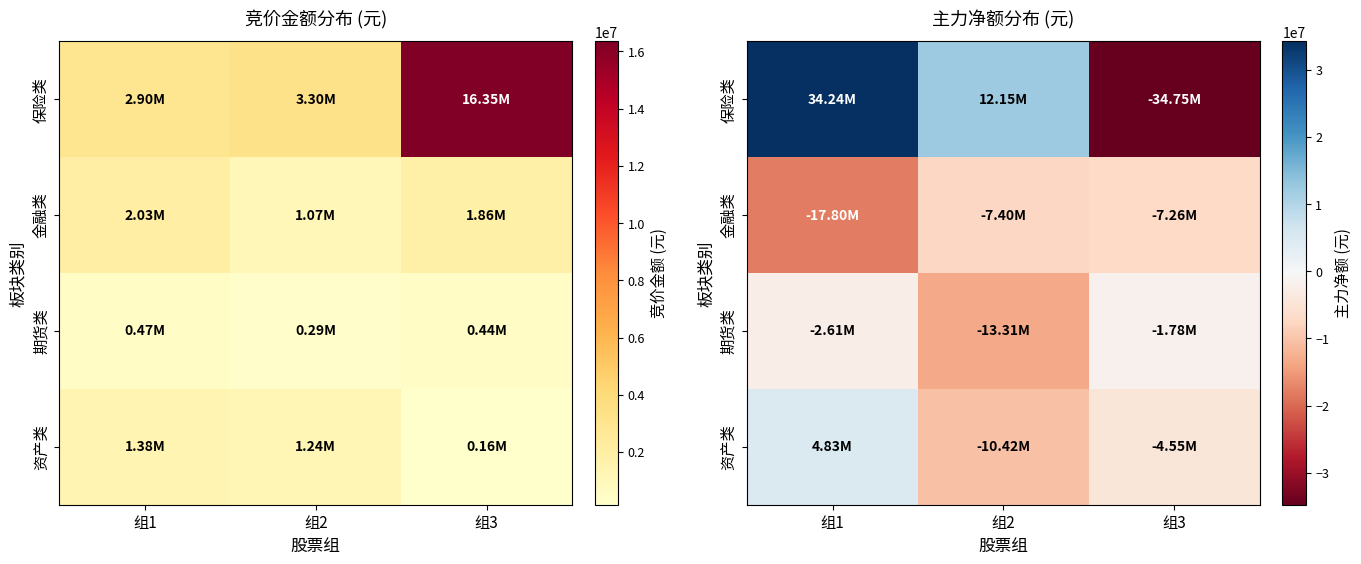

How many distinct data groups are displayed?

4